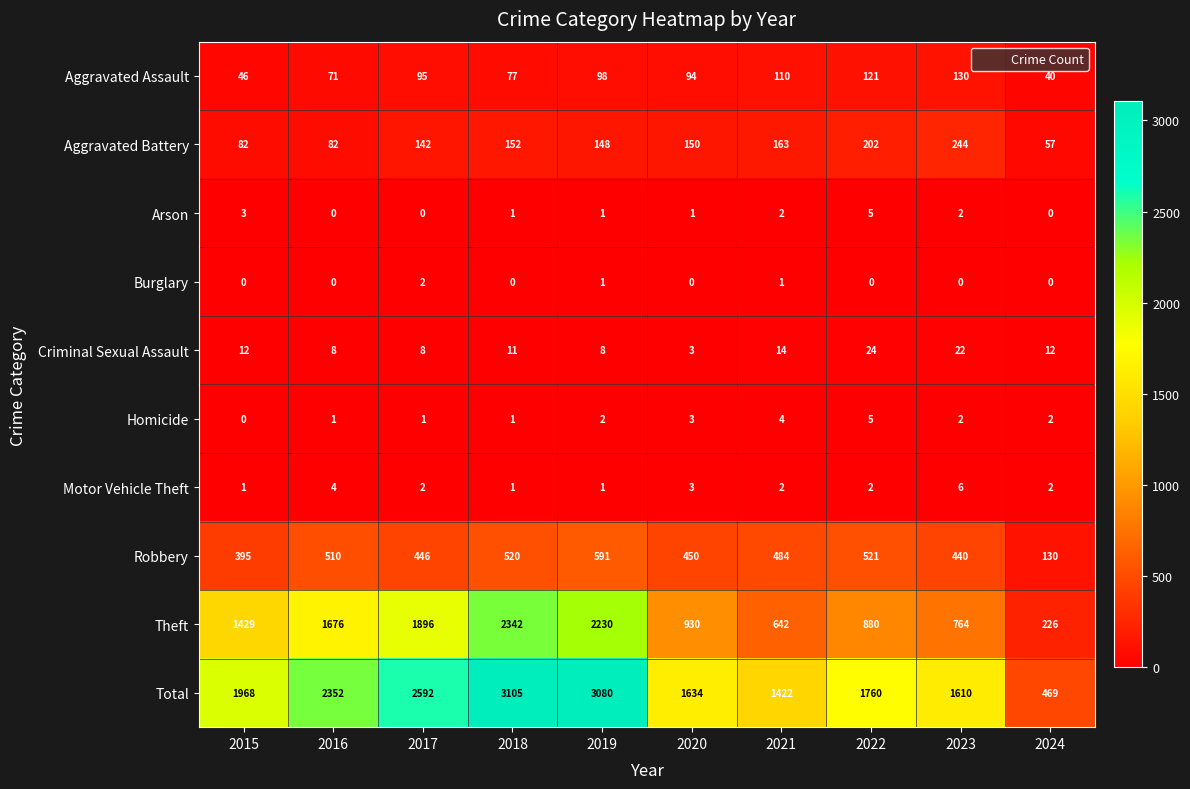

Is it true that Motor Vehicle Theft equals 1 at 2019?

True